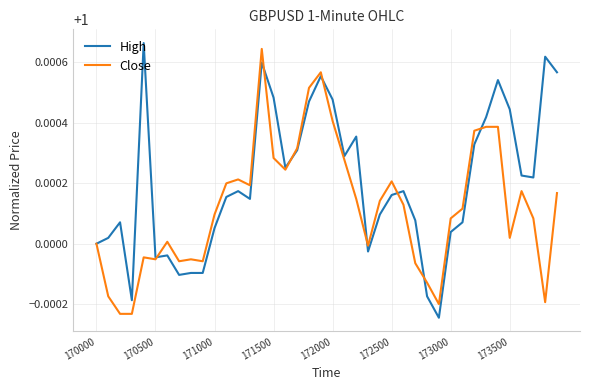

Rank the series by their average value, from lowest to highest.

Close, High